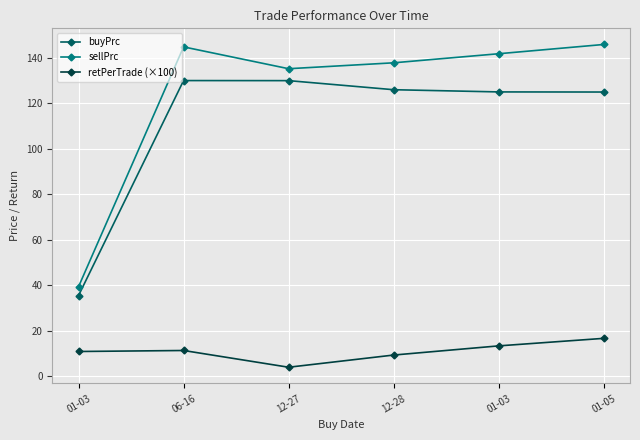

What is the difference between the maximum and minimum values in the buyPrc series?

94.5